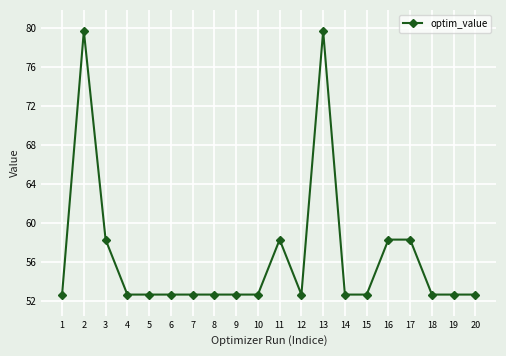

Does the chart display data point markers on the line(s)?

Yes